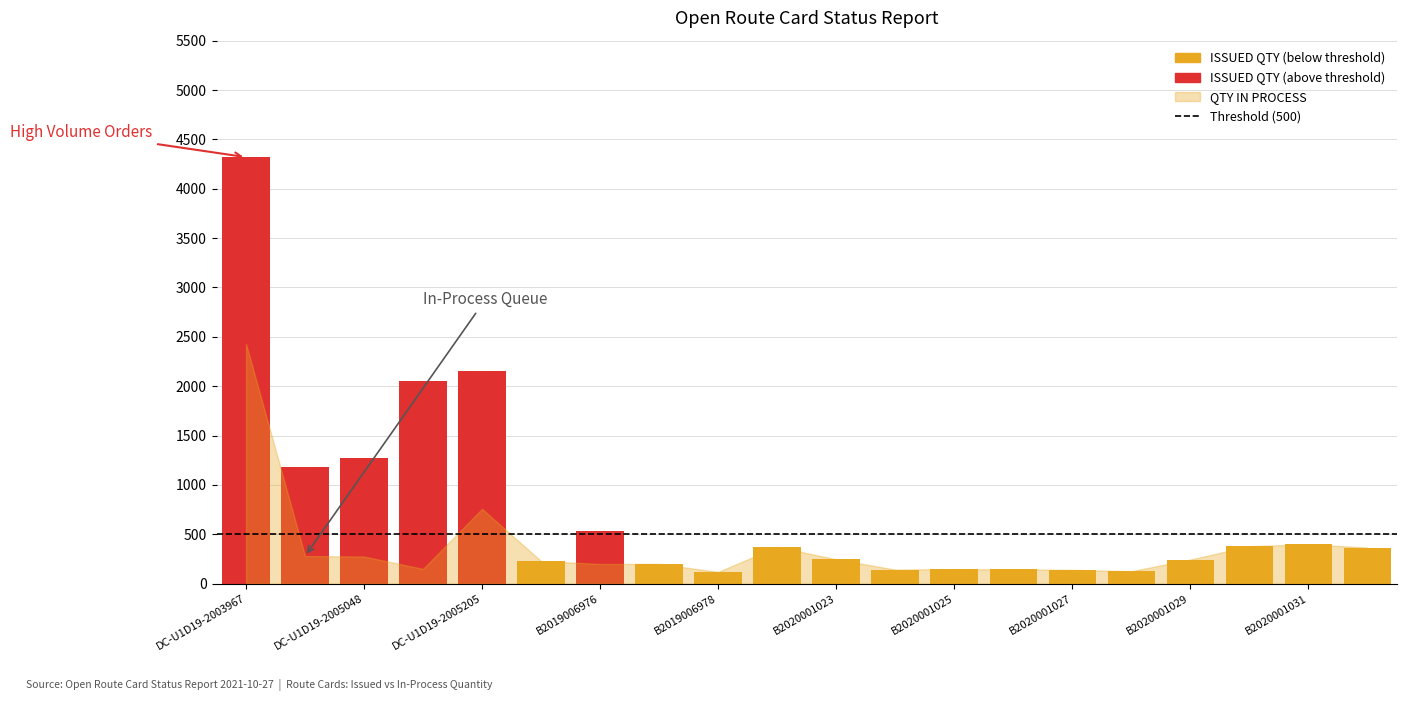

What is the value of the 18th bar from the left?

379